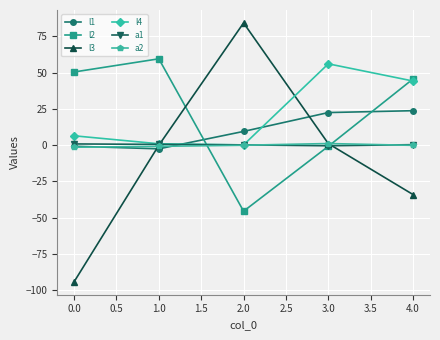

Is the value of l2 at 2.0 greater than the value of a1 at 4.0?

No